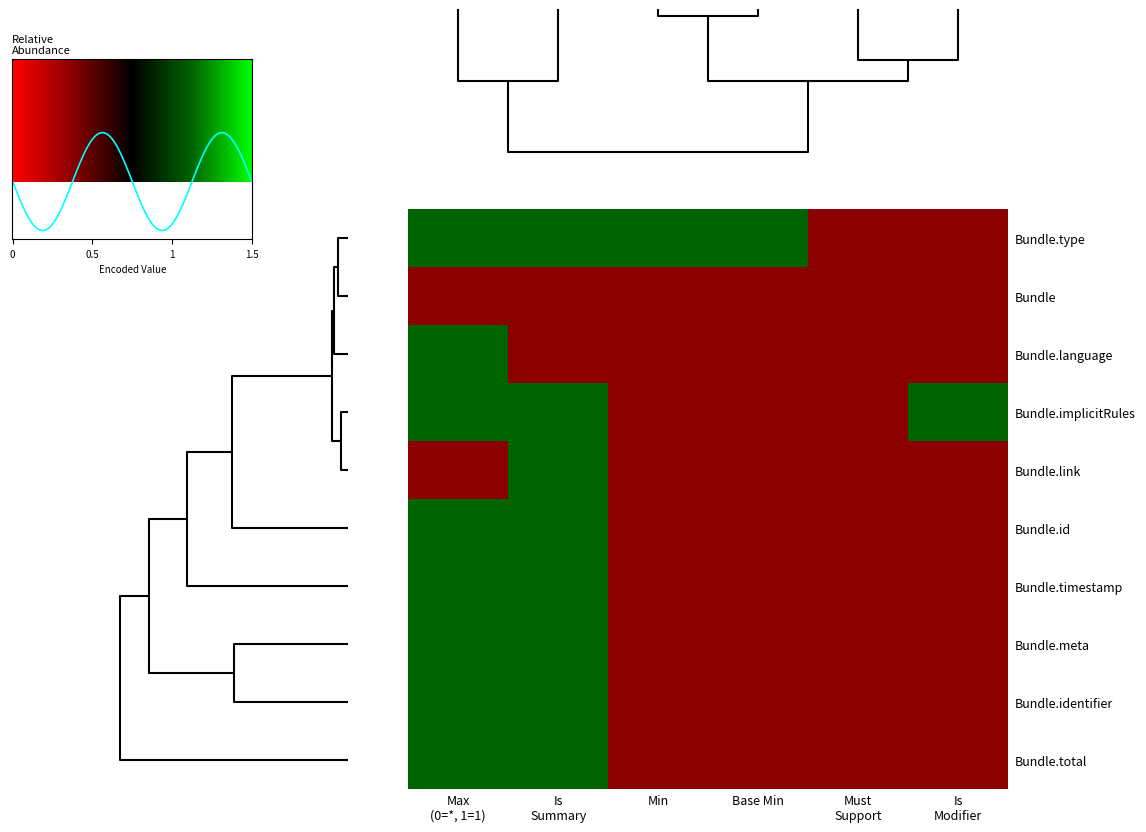

True or false: Bundle.entry.resource has a value of 2 at 1.

False